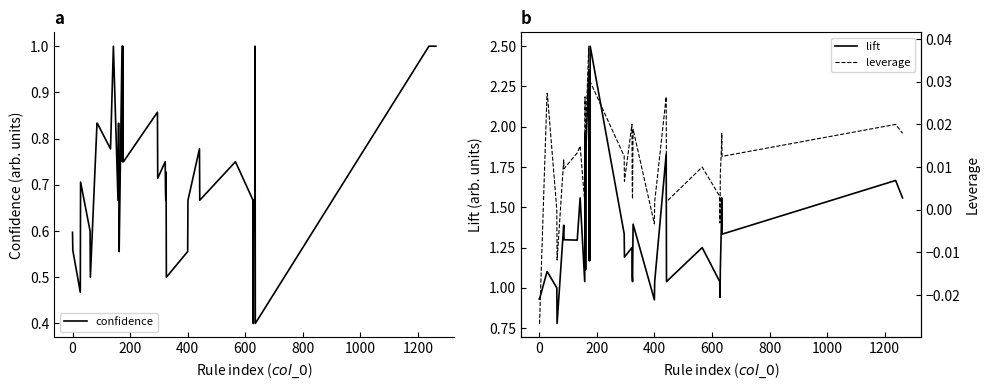

What is the minimum value for confidence?

0.4